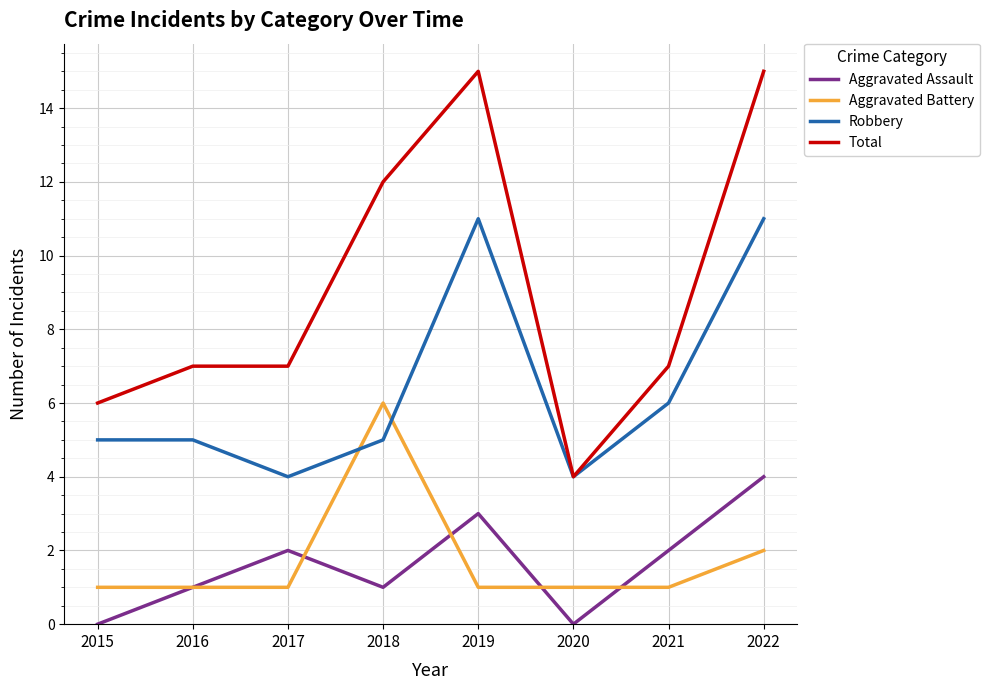

Which series has the largest range (max minus min)?

Total